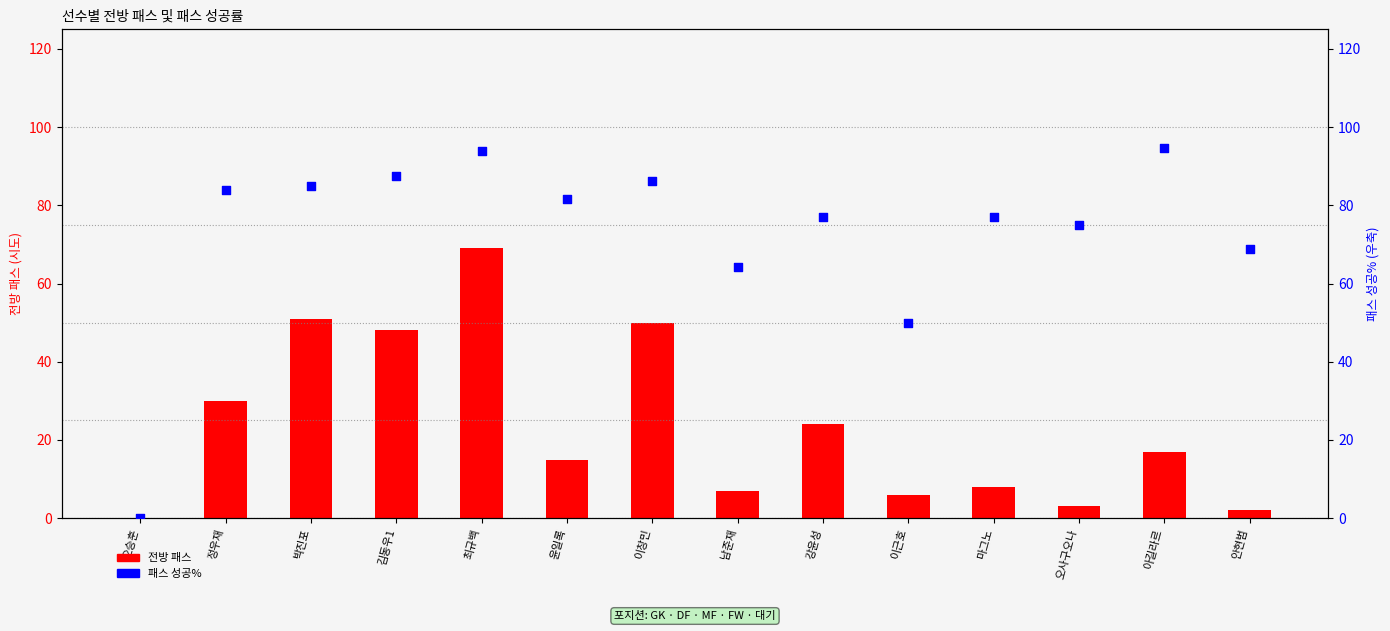

Which series has the largest total across all categories?

패스 성공%